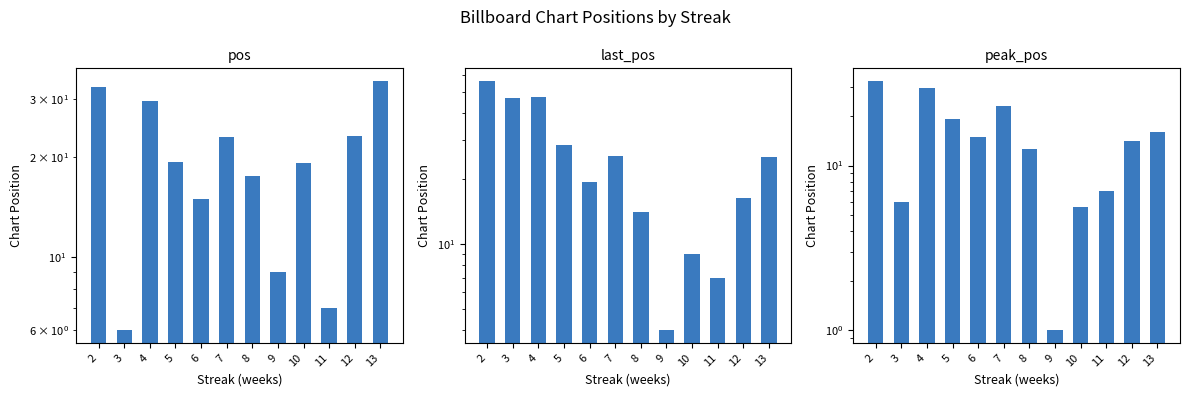

What is the sum of all last_pos values?

299.3